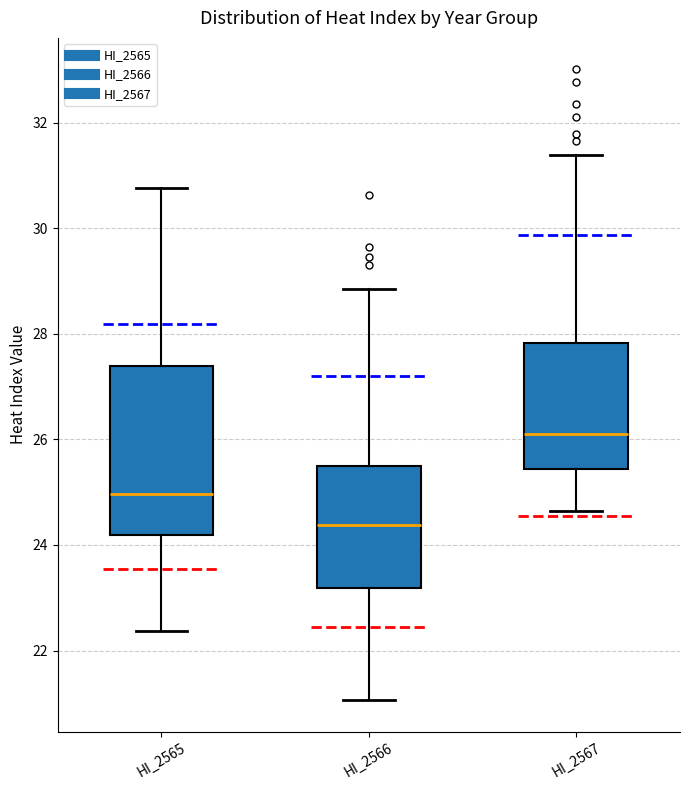

Reading left to right, read every box against the y-axis: the position of its median line, the range the box covers, and the ends of its whiskers. The values are not printed on the chart, so give them approximately, as read against the axis.

HI_2565: median 25.0, box 24.2 to 27.4, whiskers 22.4 to 30.8
HI_2566: median 24.4, box 23.2 to 25.4, whiskers 21.0 to 28.8
HI_2567: median 26.0, box 25.4 to 27.8, whiskers 24.6 to 31.4